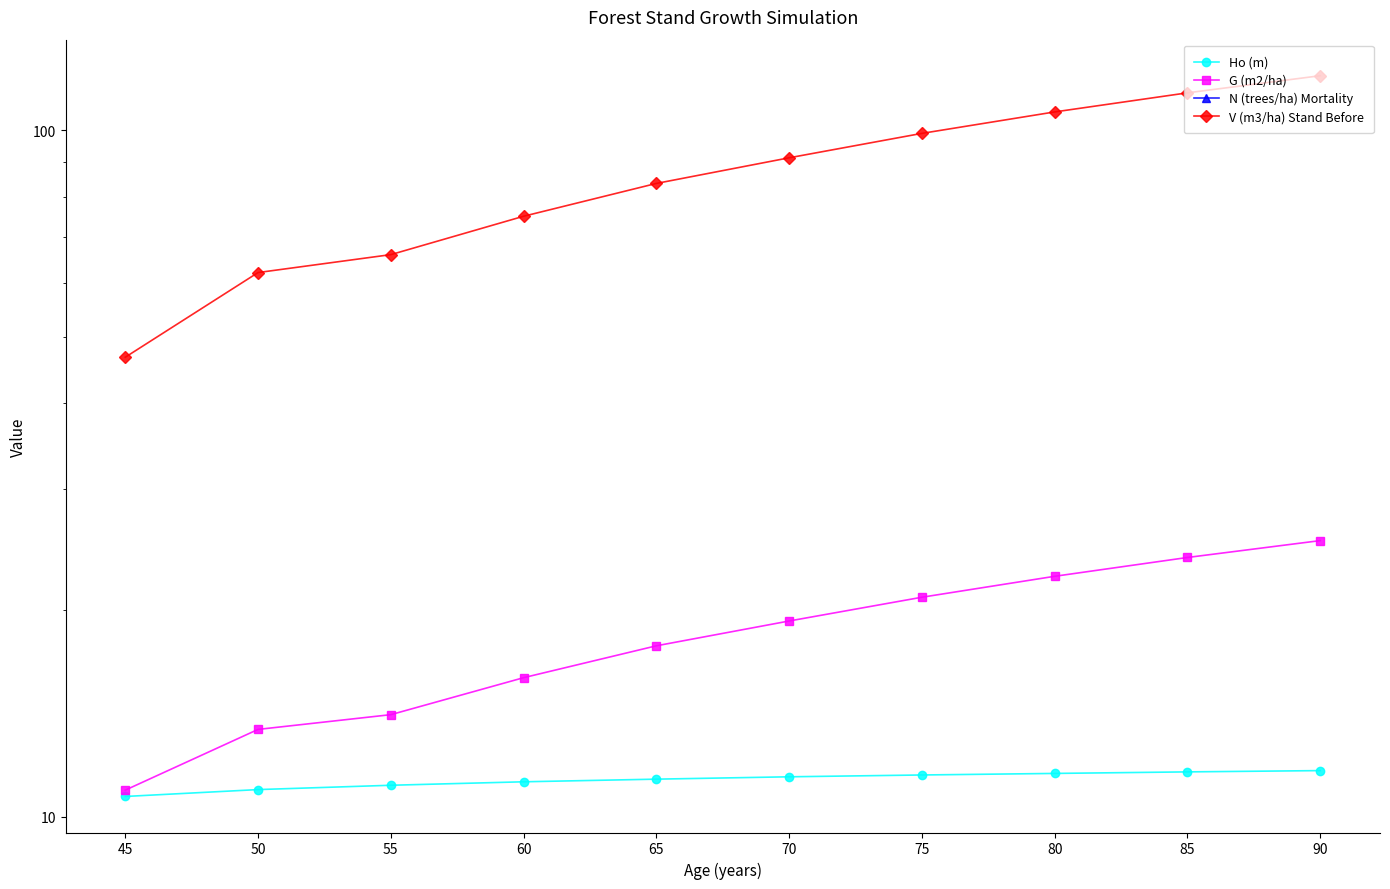

The value of V (m3/ha) Stand Before at 75 is 67.1. True or false?

False